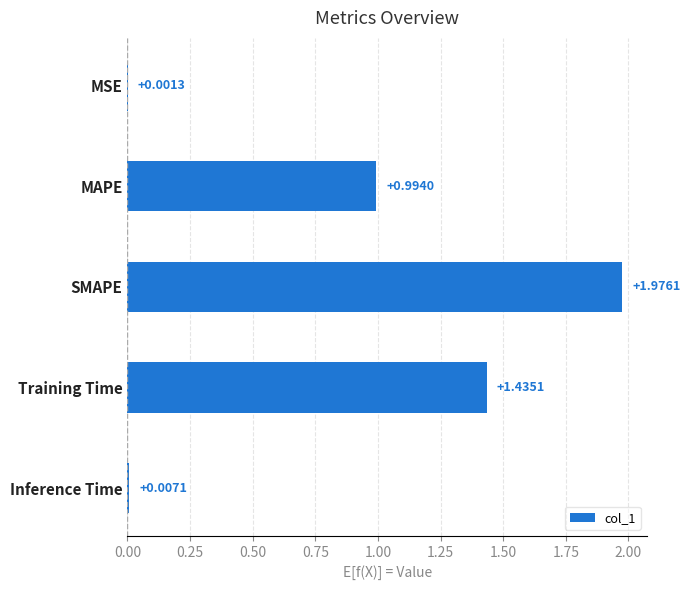

Are the bars horizontal?

Yes